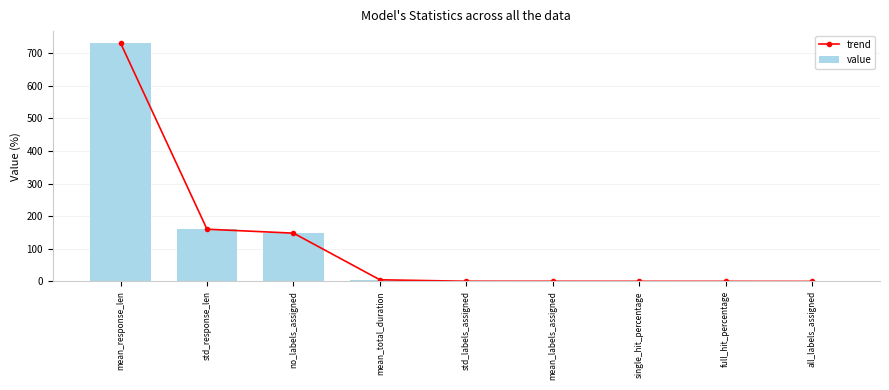

Does the chart contain any negative values?

No